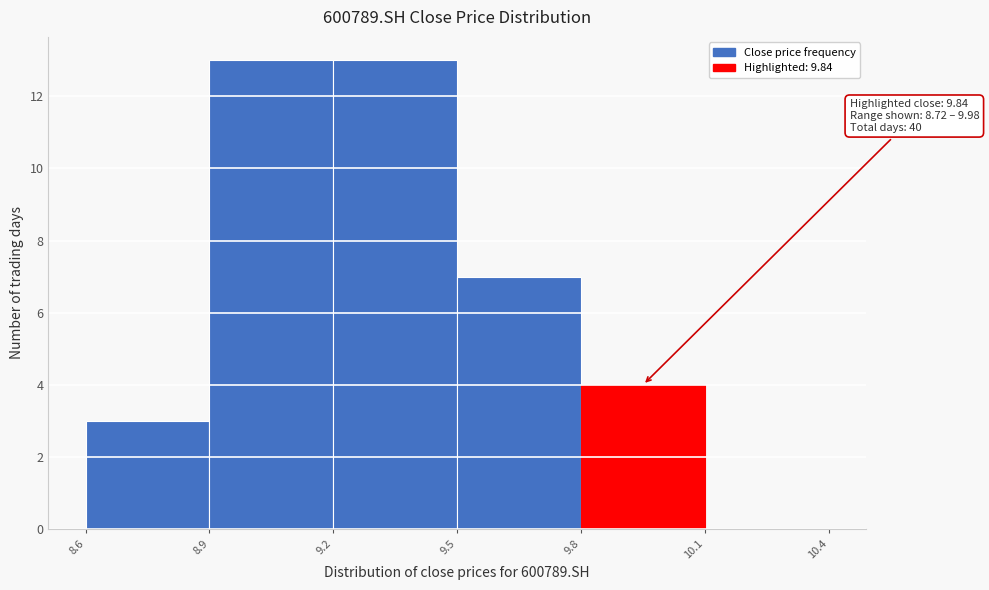

Reading left to right, extract all data points from this chart.

8.6=3	8.9=13	9.2=13	9.5=7	9.8=4	10.1=0